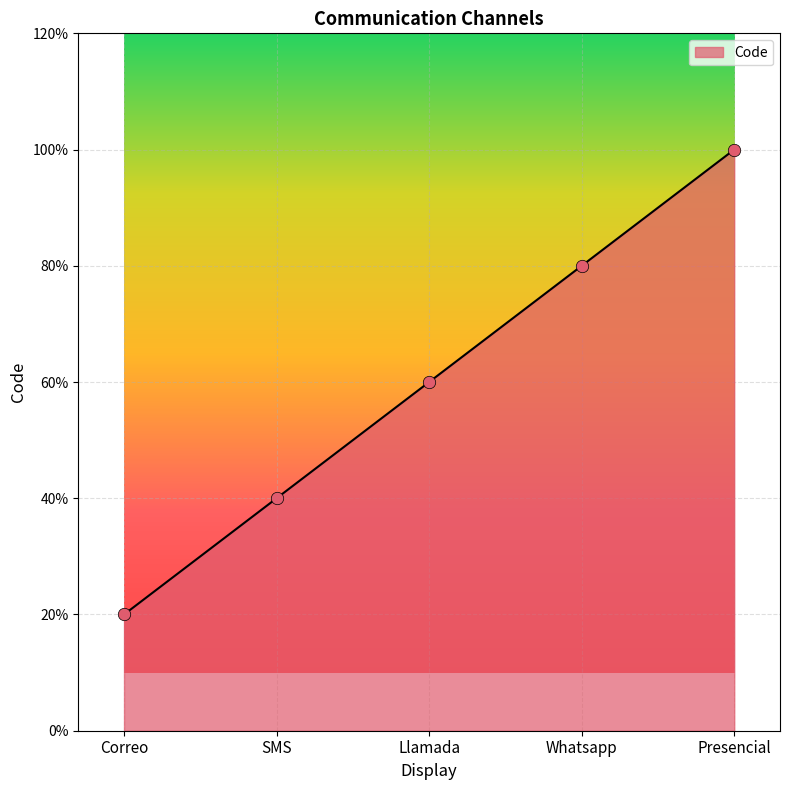

Is this an area chart (filled region under the line)?

Yes